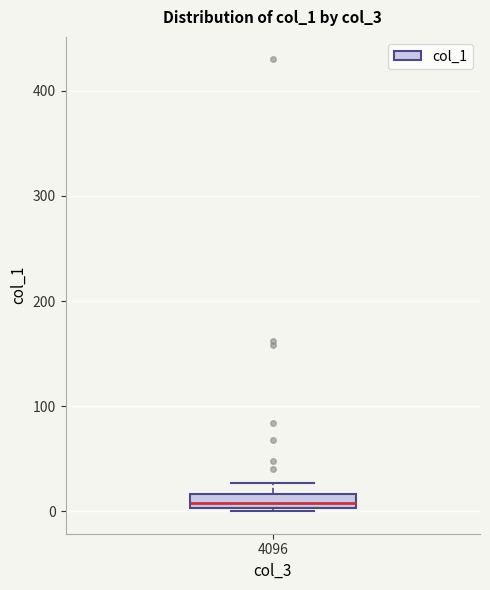

Where is the lower edge of the box at x = 4096 on the y-axis? The values are not printed on the chart, so give them approximately, as read against the axis.

0